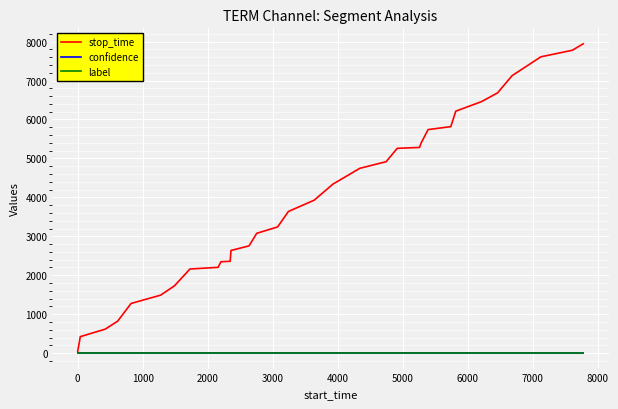

Which series has the widest spread of values?

stop_time